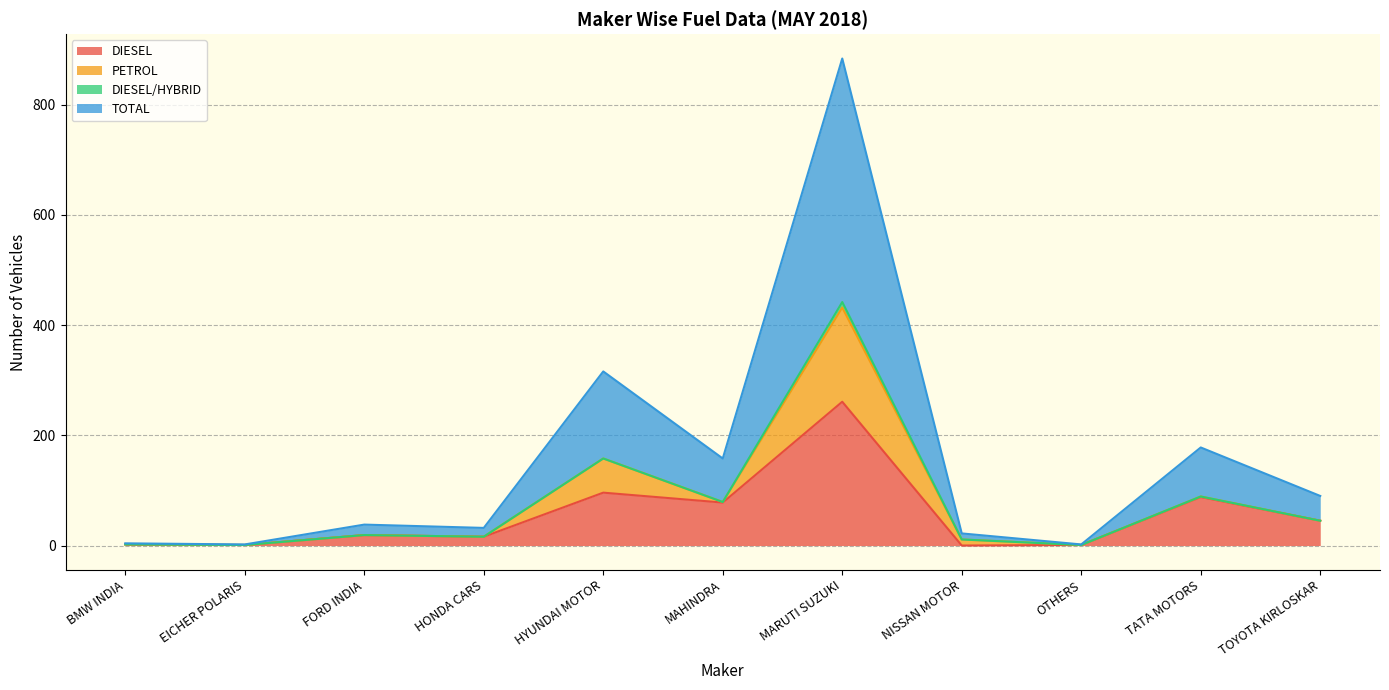

Where is TOTAL nearest to the value 221?

HYUNDAI MOTOR